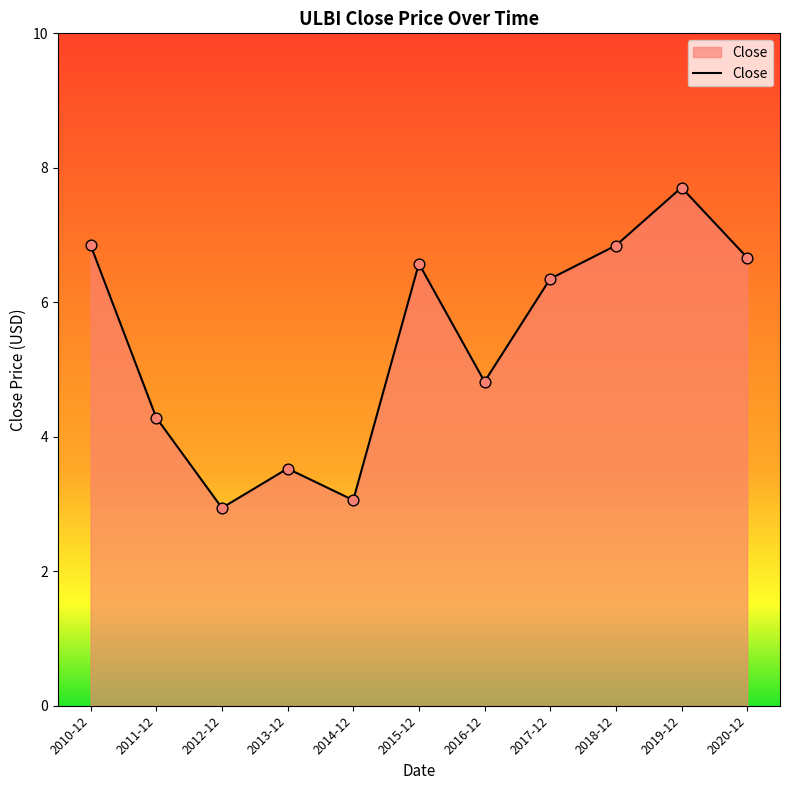

Between 2013-12 and 2015-12, which is larger?

2015-12